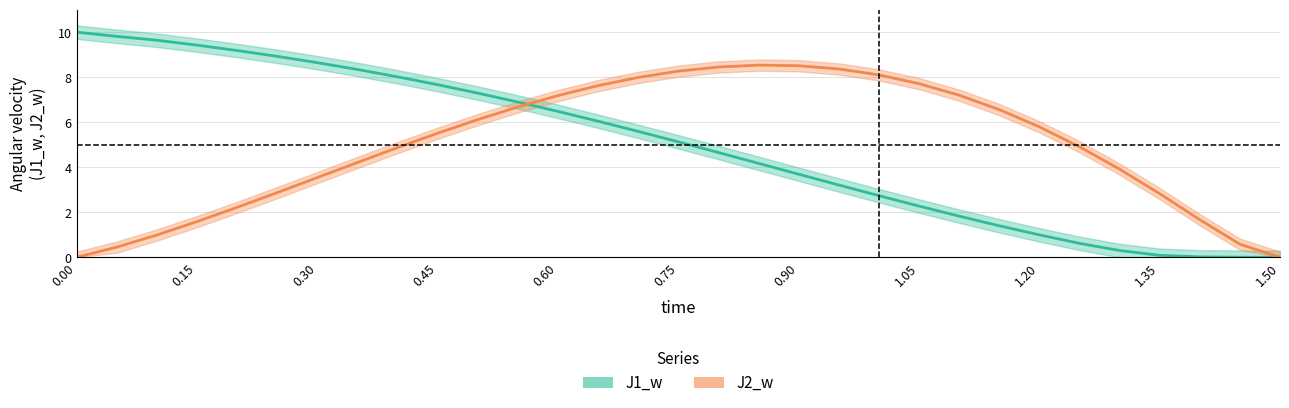

What is the difference between the maximum and minimum values in the J2_w series?

8.5